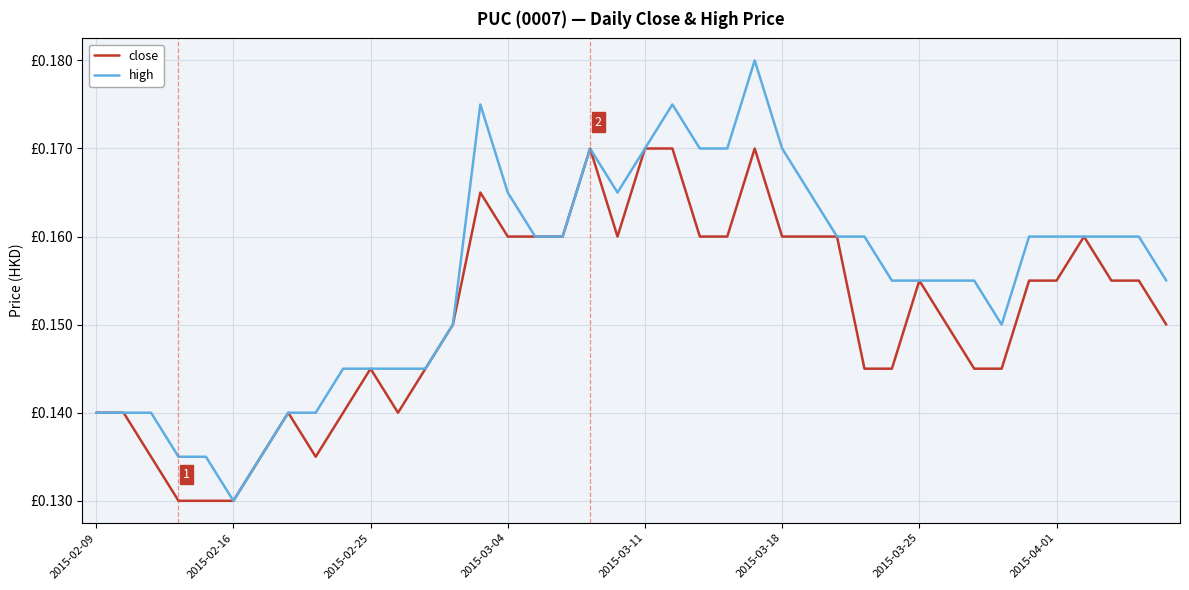

What is the lowest value of the high series?

0.1